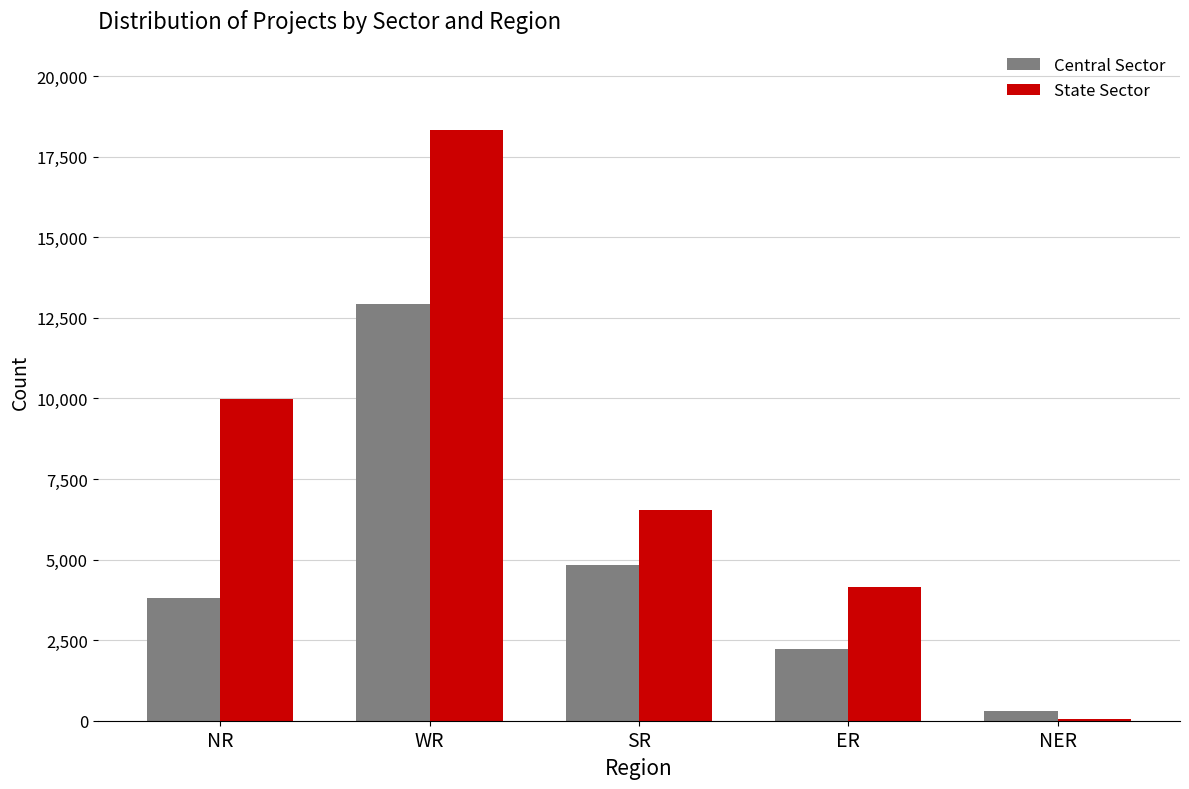

Reading left to right, transcribe all the data shown in this chart.

Central Sector: NR=3814	WR=12919	SR=4842	ER=2220	NER=290
State Sector: NR=9980	WR=18315	SR=6544	ER=4155	NER=50